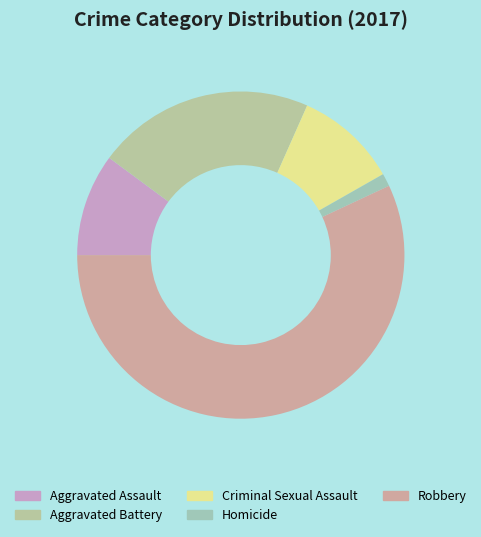

Which category has the biggest portion of the pie?

Robbery